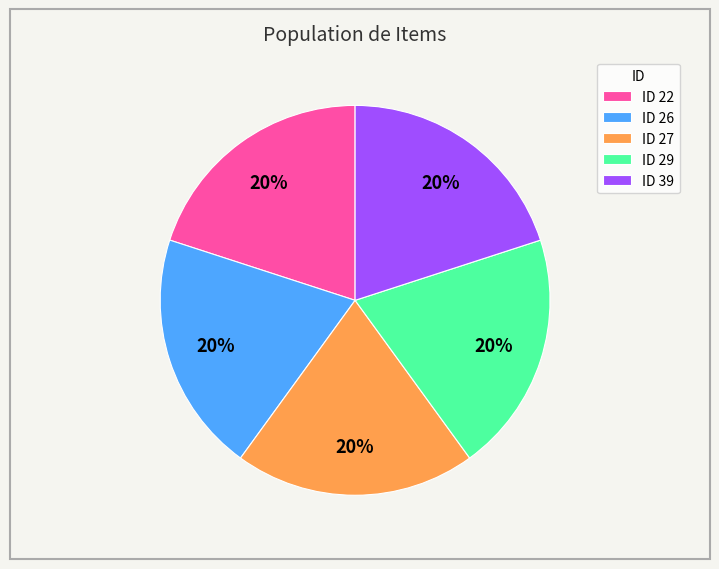

How many segments does this pie chart have?

5